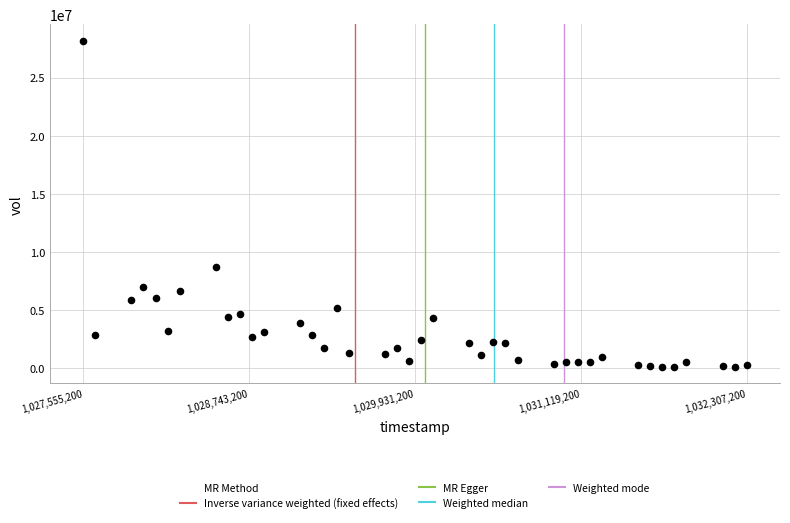

What is the range of Y values (max minus min)?

28107100